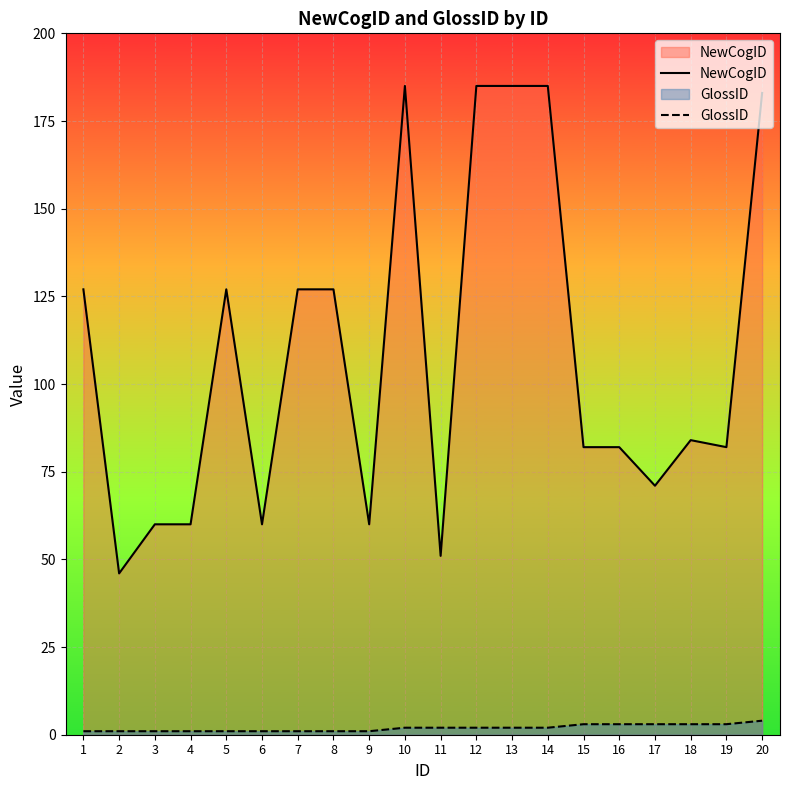

List the series in order of their peak value, highest first.

NewCogID, GlossID